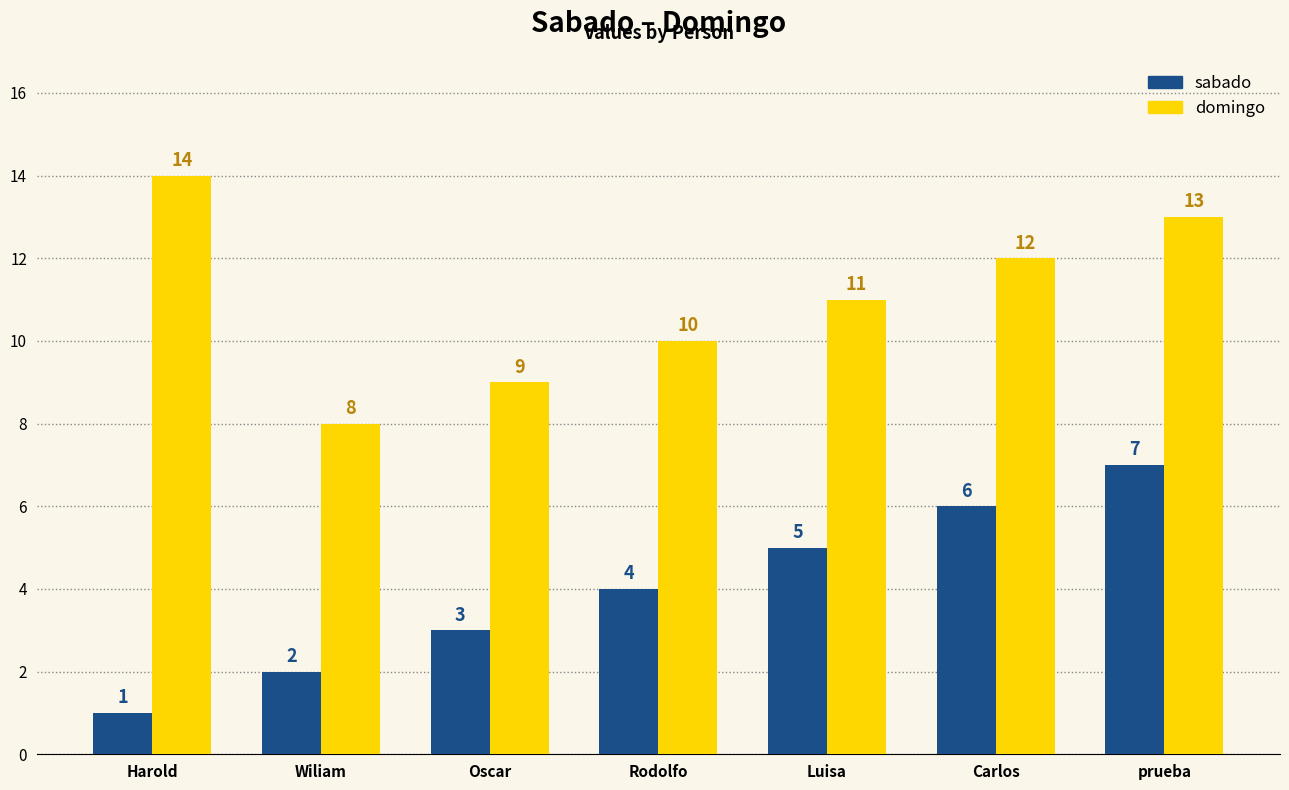

What is the total value across all series at Luisa?

16